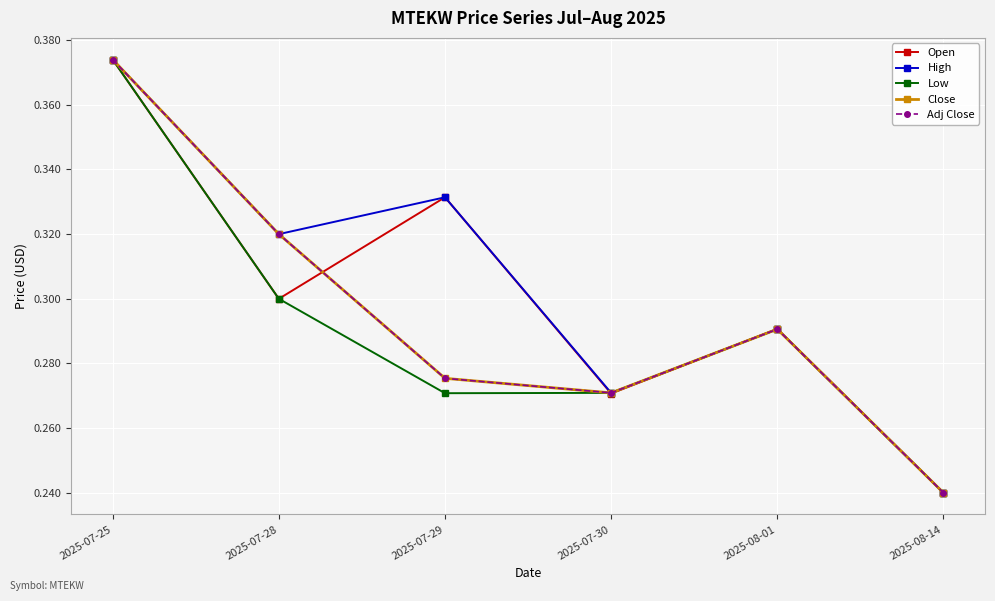

Where is the first local maximum for Close?

2025-08-01